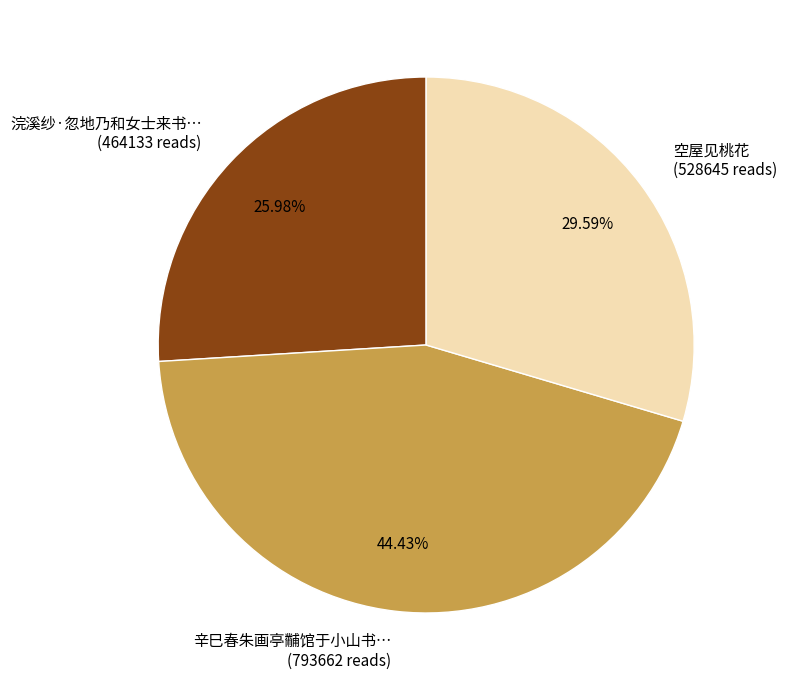

Is there any slice that represents more than half of the pie?

No